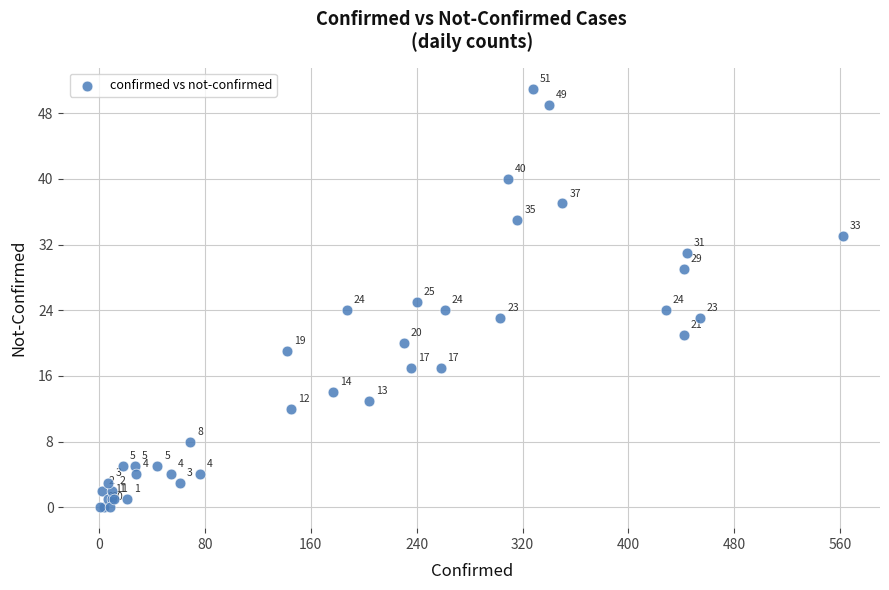

What Y value in the scatter plot is closest to 25?

25